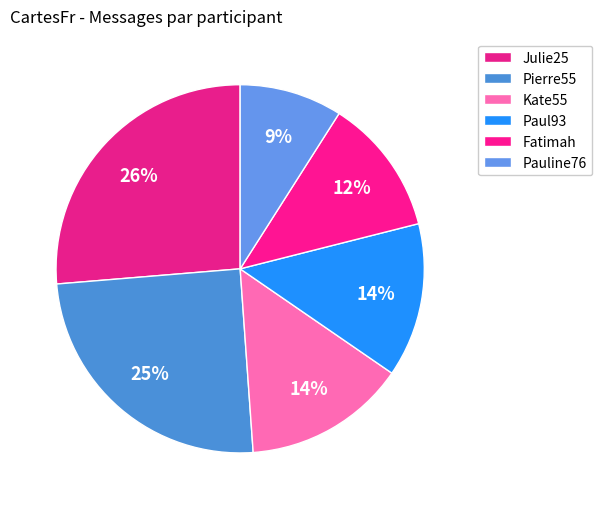

Which has a higher value, Kate55 or Fatimah?

Kate55